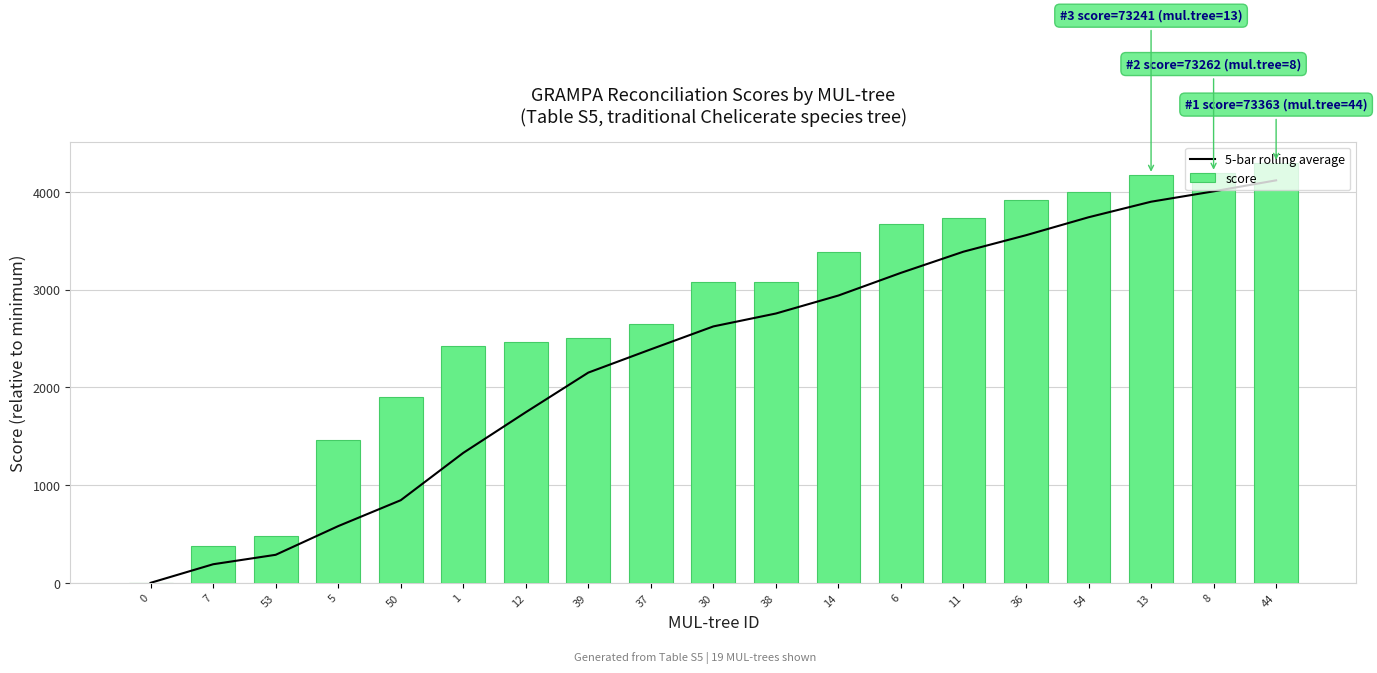

Are the bars horizontal?

No